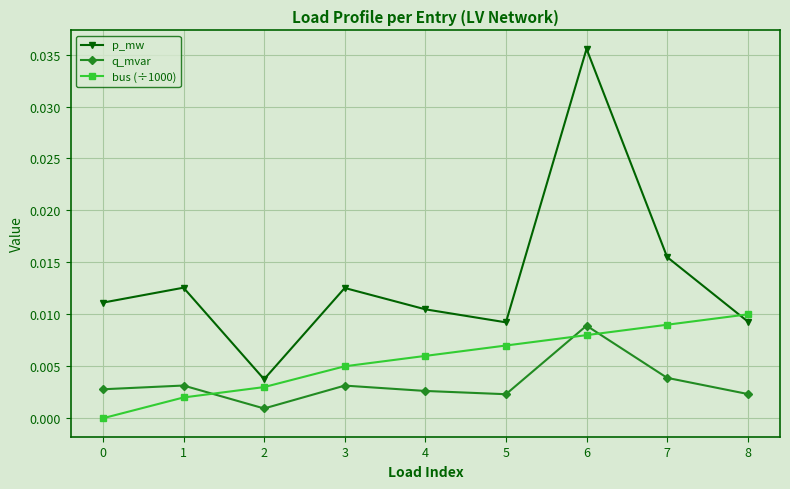

List the series in order of their peak value, highest first.

p_mw, bus (÷1000), q_mvar